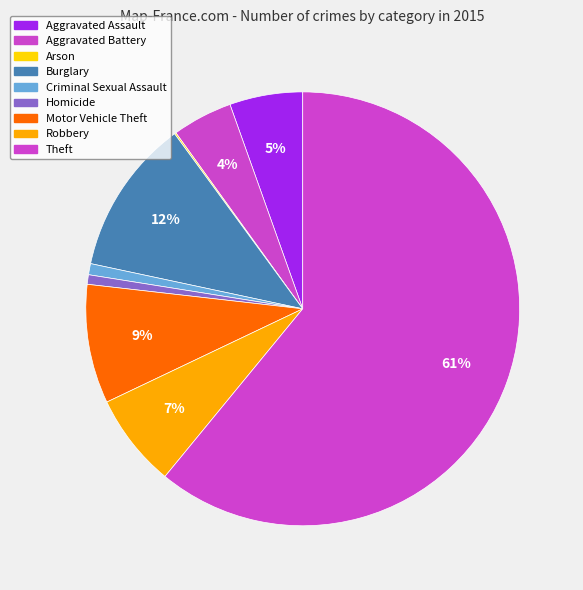

Does Aggravated Assault represent more than half of the total?

No